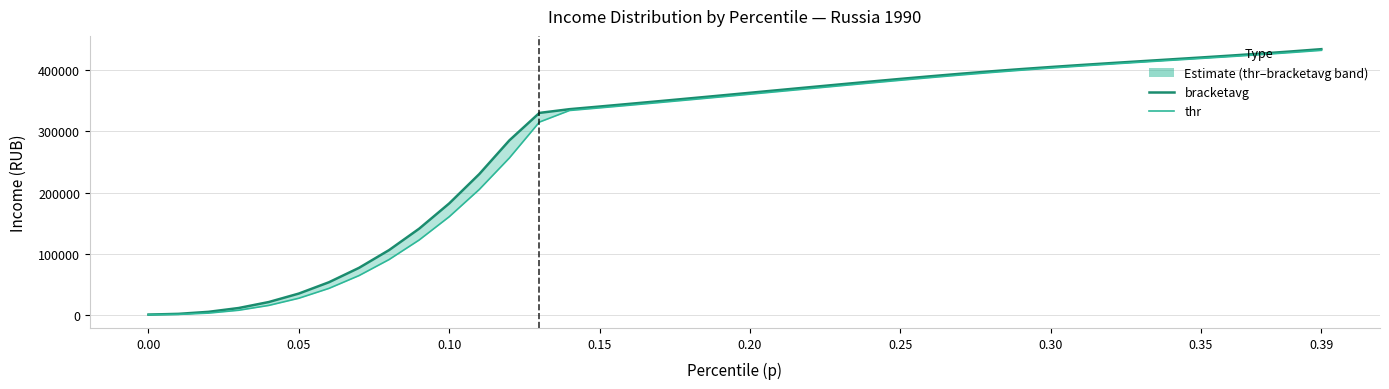

True or false: bracketavg has a value of 635551.8 at 37.

False